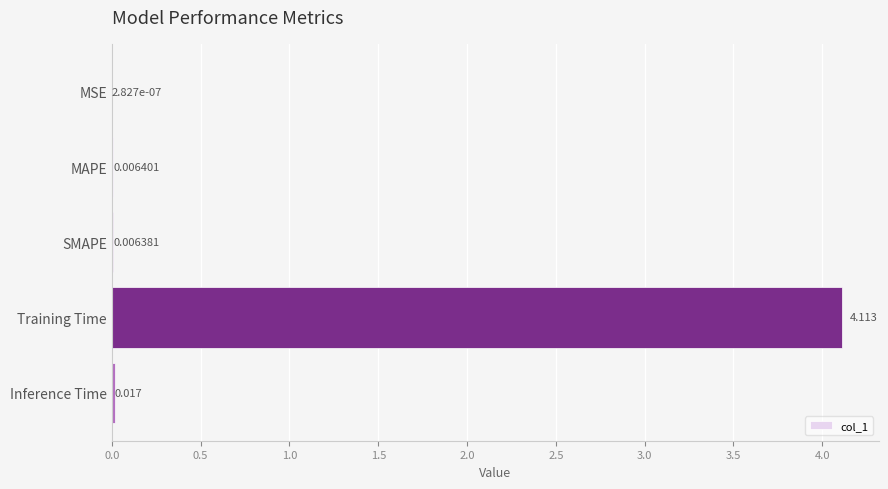

At which category does the chart reach its peak across all series?

Training Time